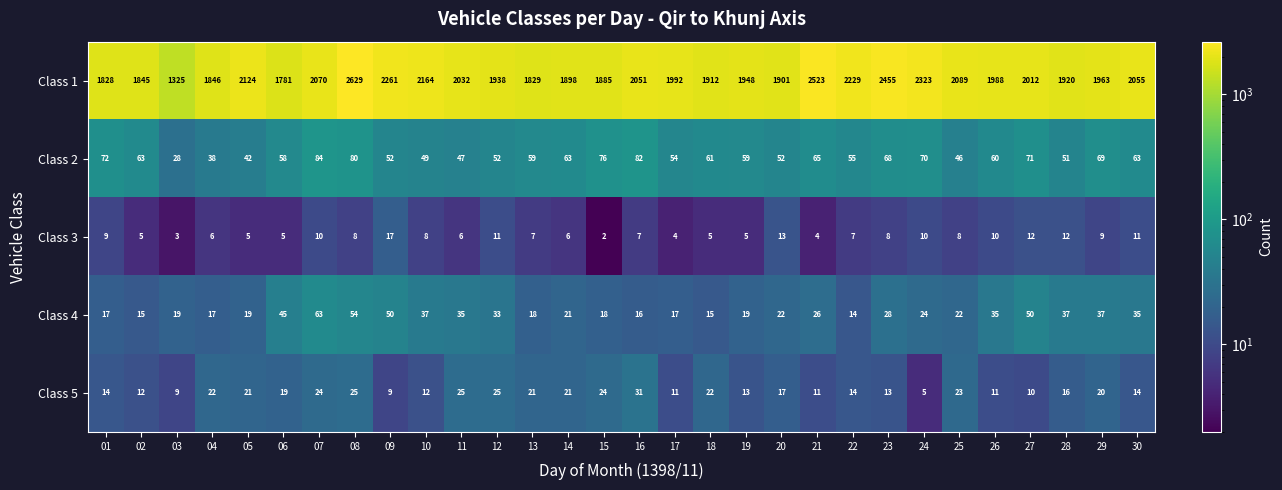

What is the spread (max minus min) of values at 26?

1978